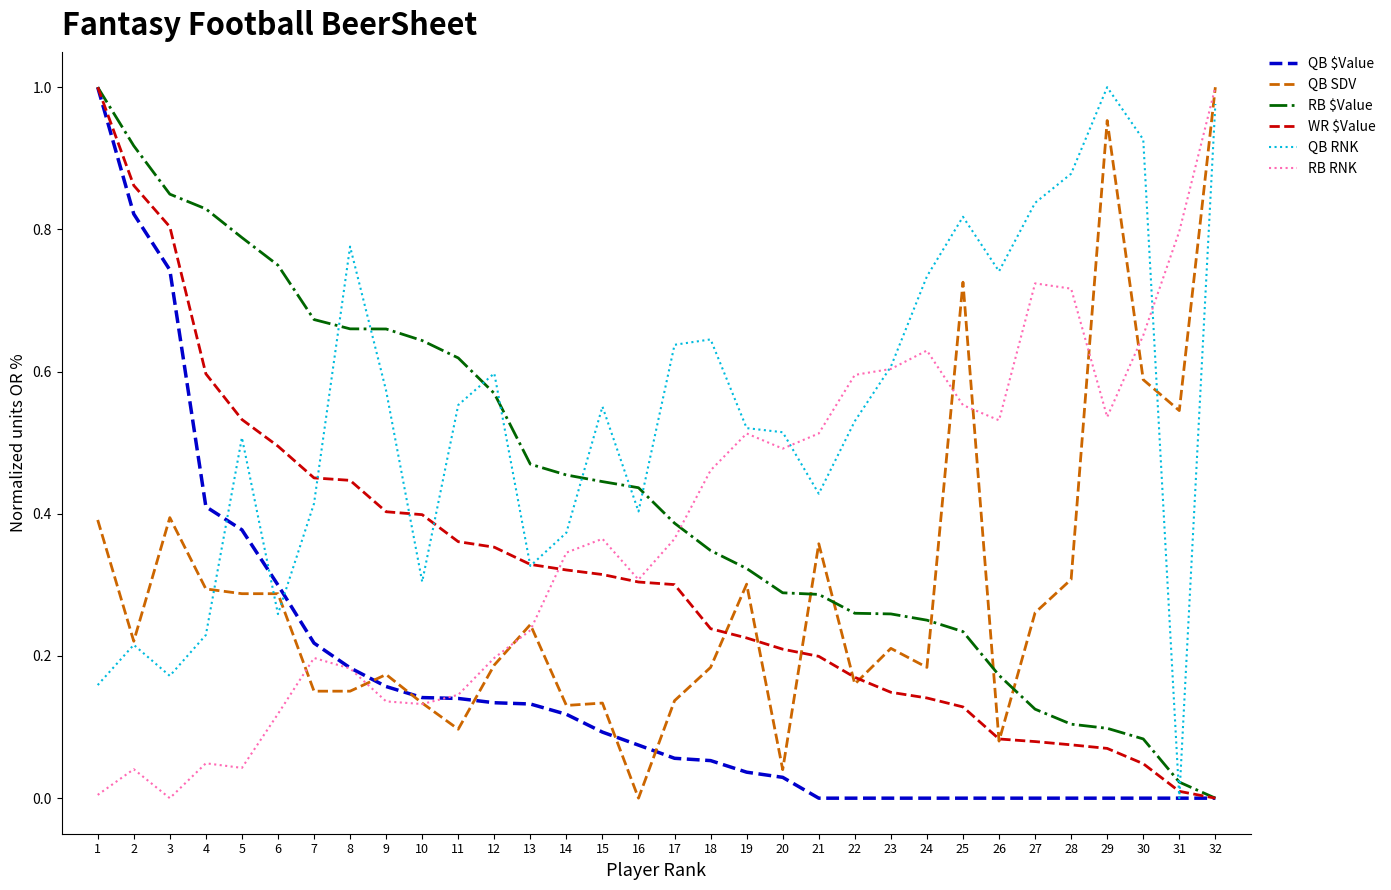

What is the sum of all RB $Value values?

14.0